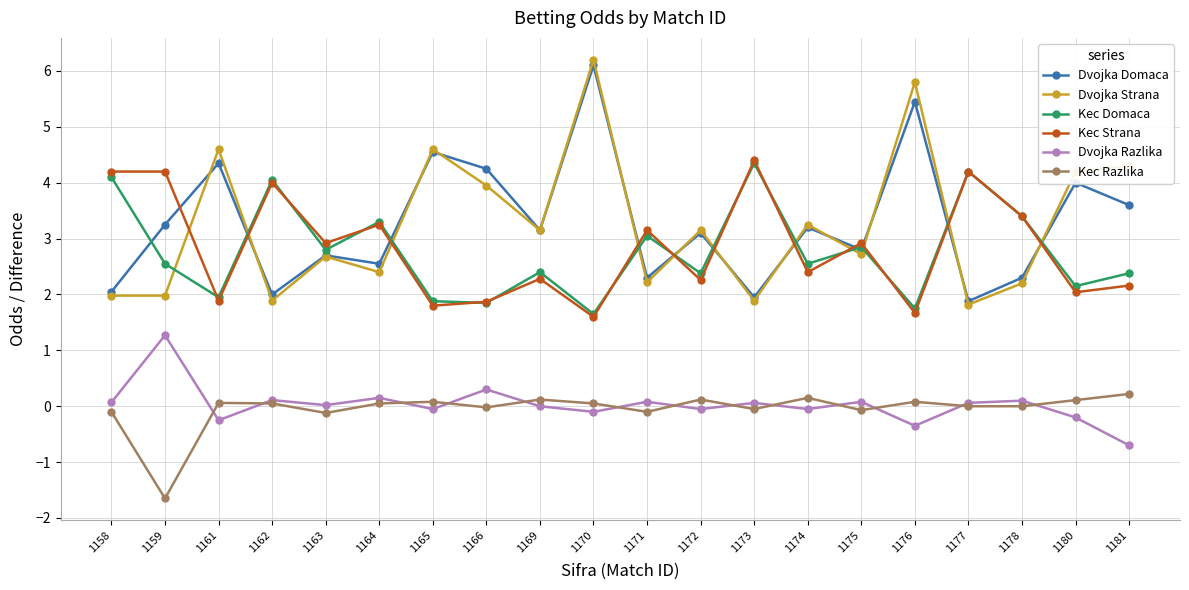

Where is the first local minimum for Dvojka Razlika?

1161